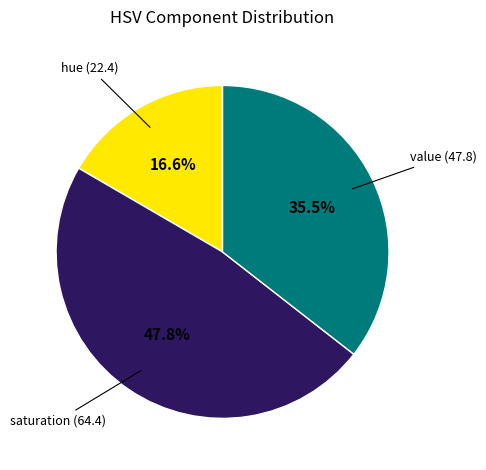

Does any single category account for the majority?

No